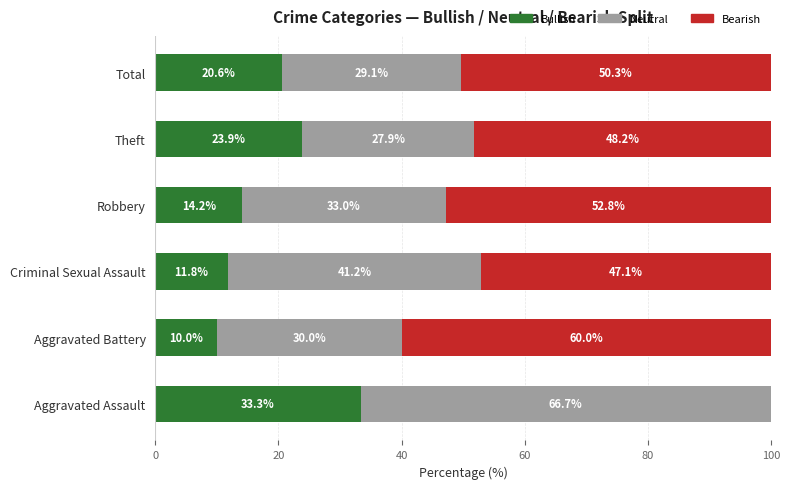

Is it true that Bullish equals 15.2 at Theft?

False